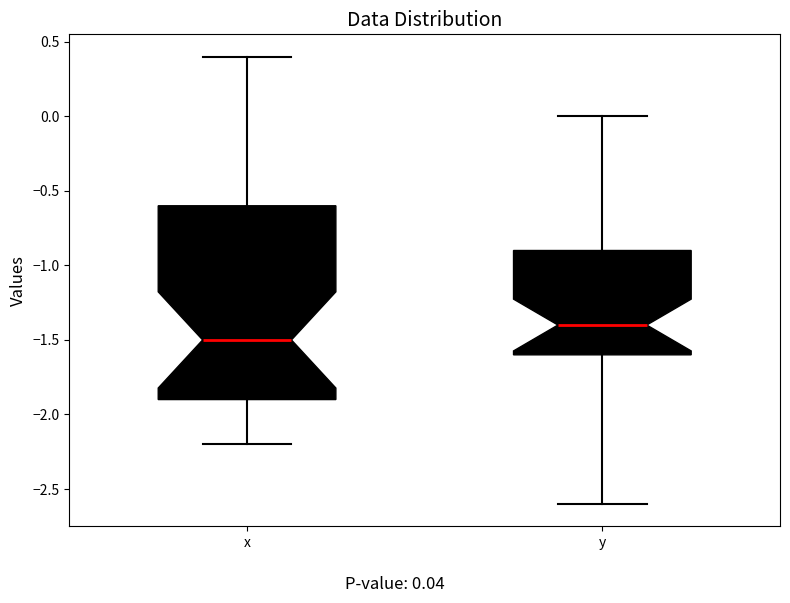

Where is the upper edge of the box for y on the y-axis? The values are not printed on the chart, so give them approximately, as read against the axis.

-0.9